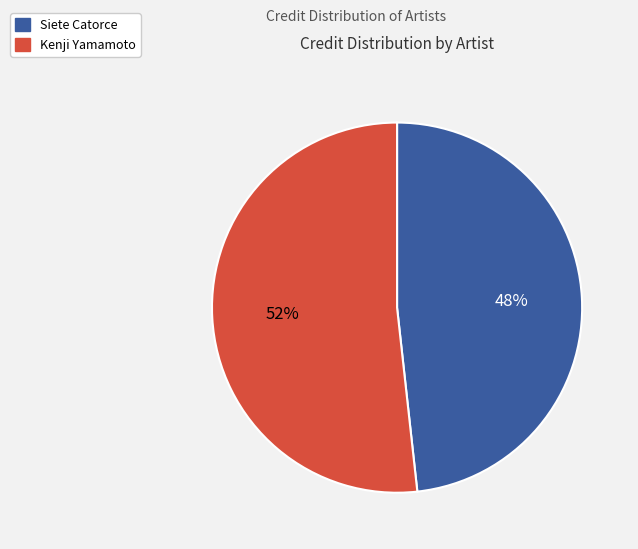

Is there a majority slice in this chart?

Yes